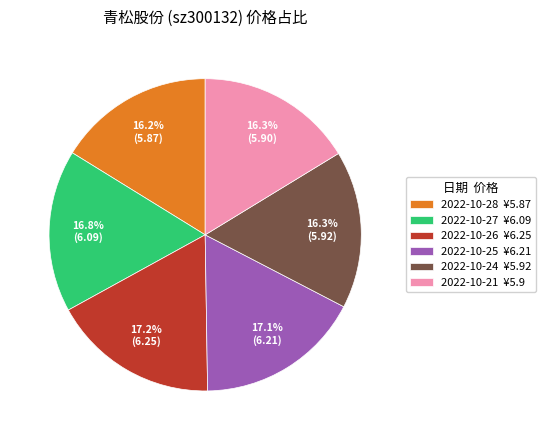

Is 2022-10-28 ¥5.87 the majority of the pie?

No